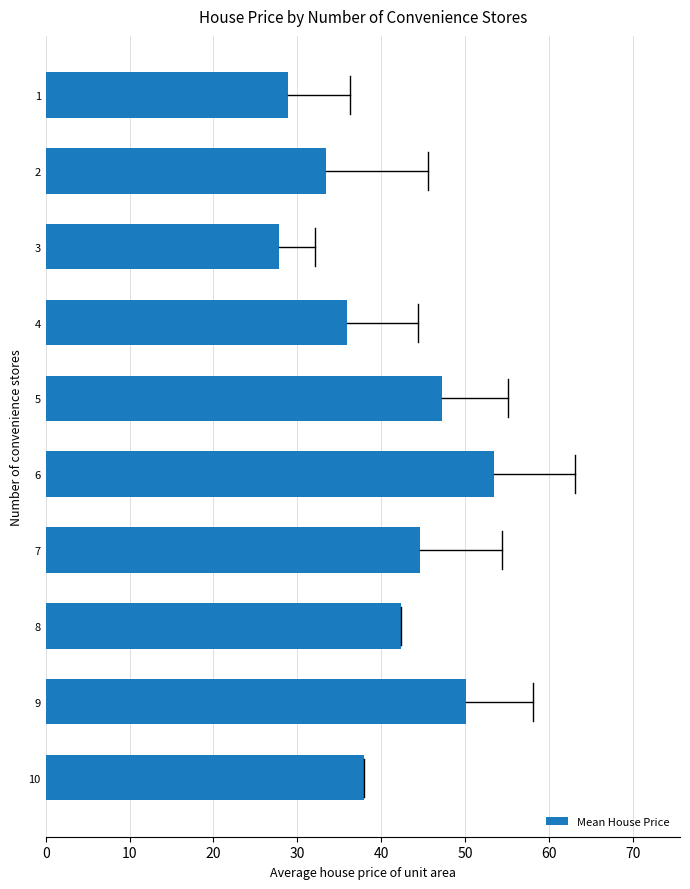

What is the average value?

40.2